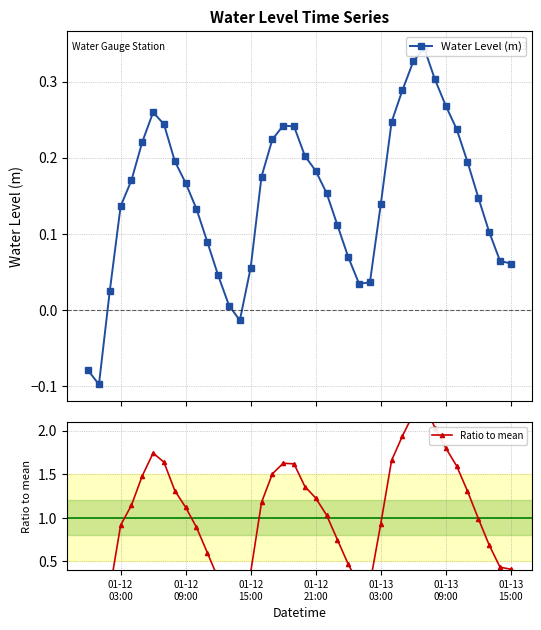

Reading right to left, what are all the values shown in this chart?

Water Level (m): 0.1	0.1	0.1	0.1	0.2	0.2	0.3	0.3	0.3	0.3	0.3	0.2	0.1	0.0	0.0	0.1	0.1	0.2	0.2	0.2	0.2	0.2	0.2	0.2	0.1	-0.0	0.0	0.0	0.1	0.1	0.2	0.2	0.2	0.3	0.2	0.2	0.1	0.0	-0.1	-0.1
Ratio to mean: 0.4	0.4	0.7	1.0	1.3	1.6	1.8	2.0	2.3	2.2	1.9	1.7	0.9	0.2	0.2	0.5	0.7	1.0	1.2	1.4	1.6	1.6	1.5	1.2	0.4	-0.1	0.0	0.3	0.6	0.9	1.1	1.3	1.6	1.7	1.5	1.1	0.9	0.2	-0.7	-0.5